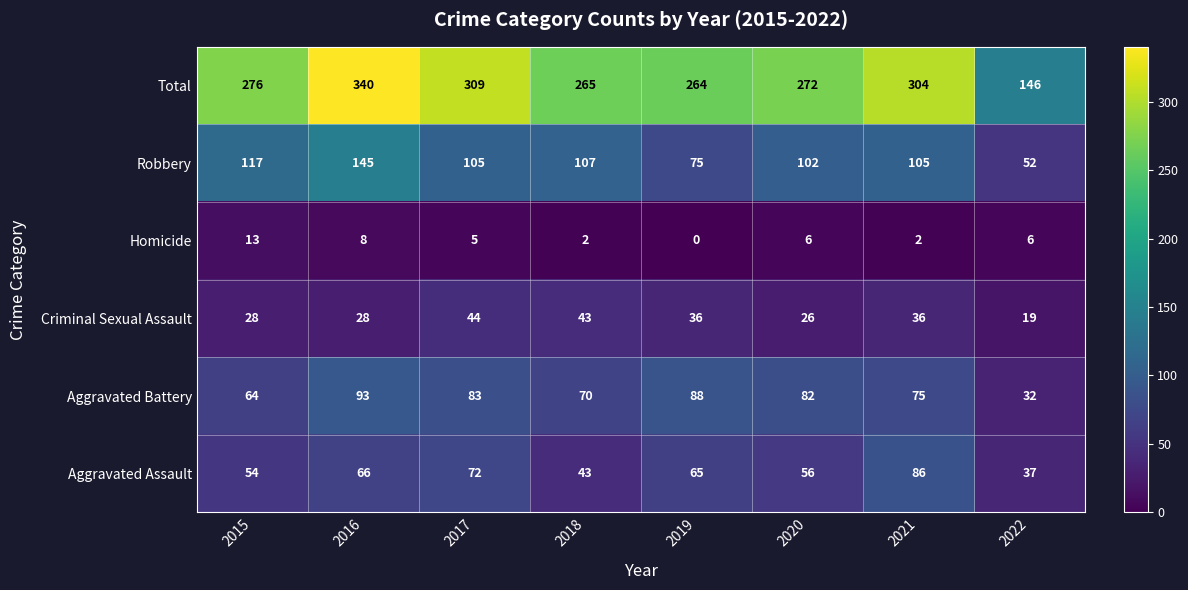

At which category is the sum across all series the highest?

2016